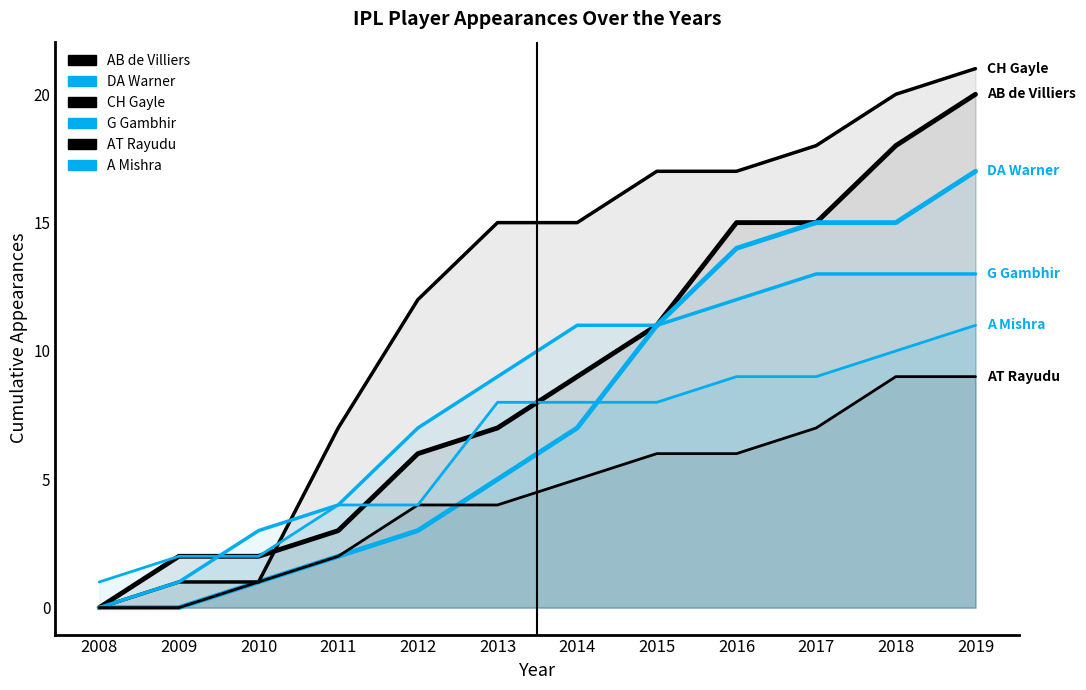

Which series changed the most between 2011 and 2012?

CH Gayle